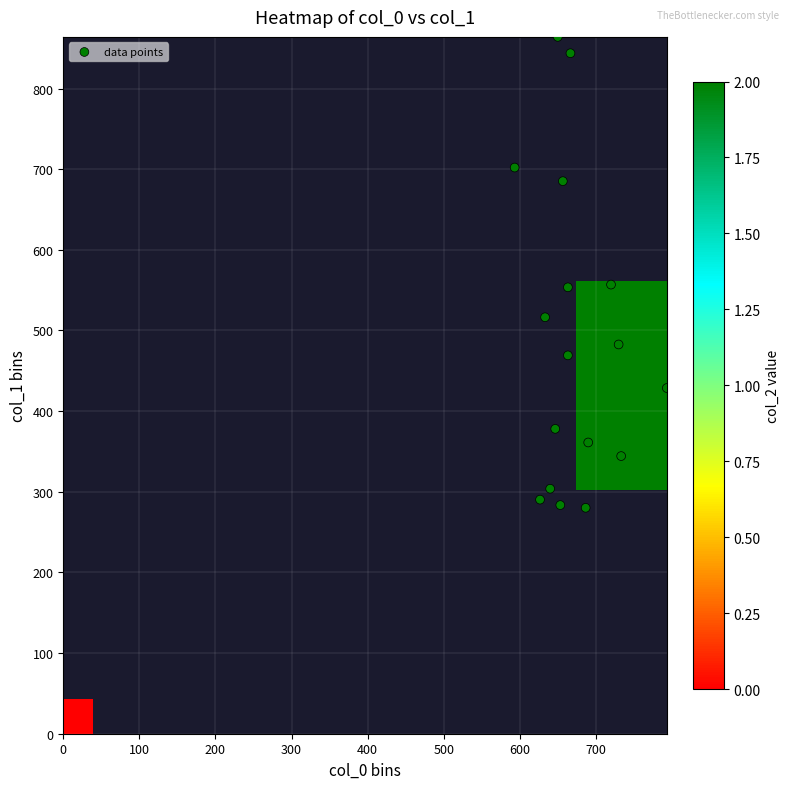

List the series in order of their peak value, highest first.

col_1, col_0, col_2